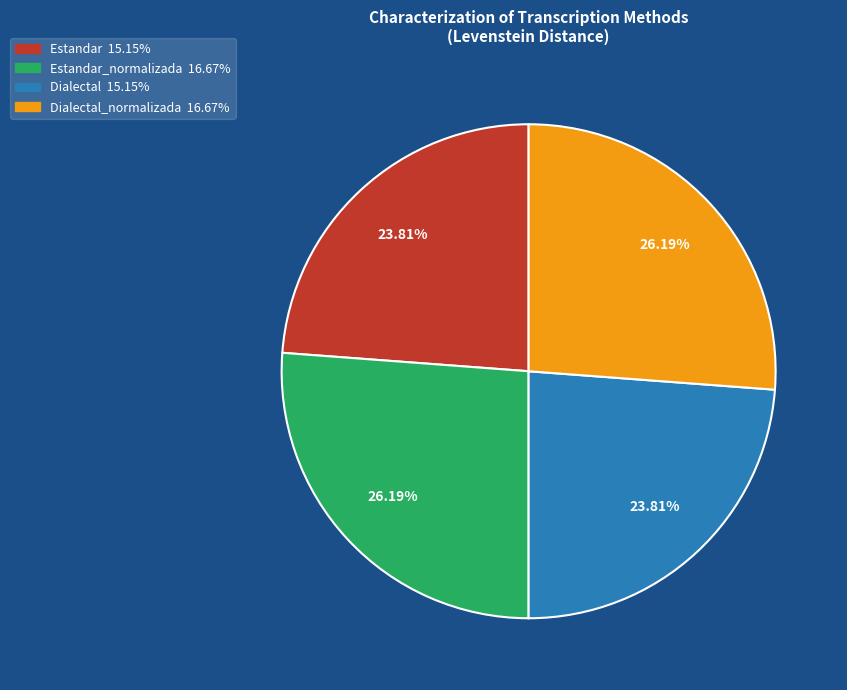

Is there a majority slice in this chart?

No